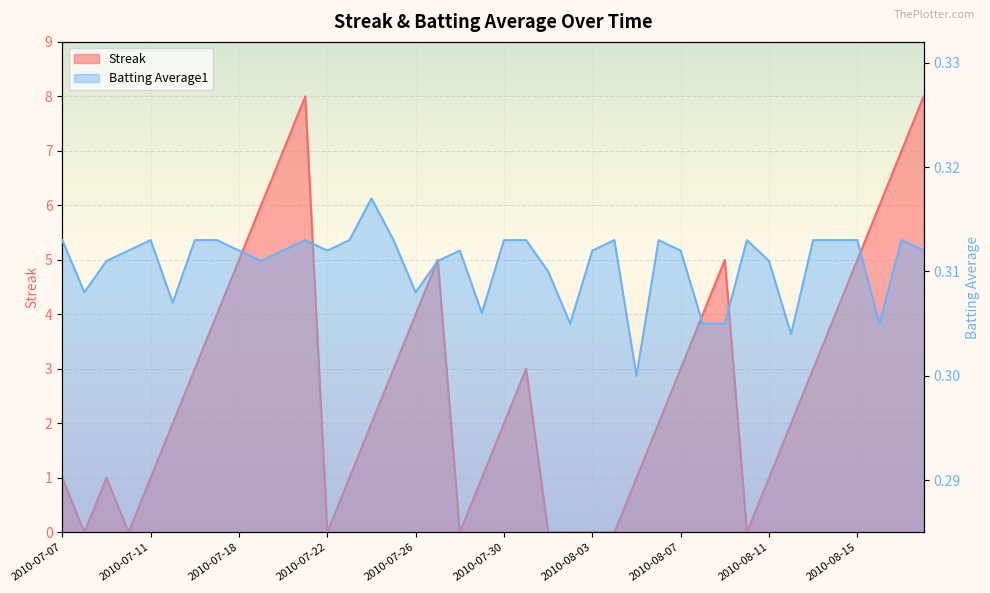

At how many categories does at least one series exceed 5?

6